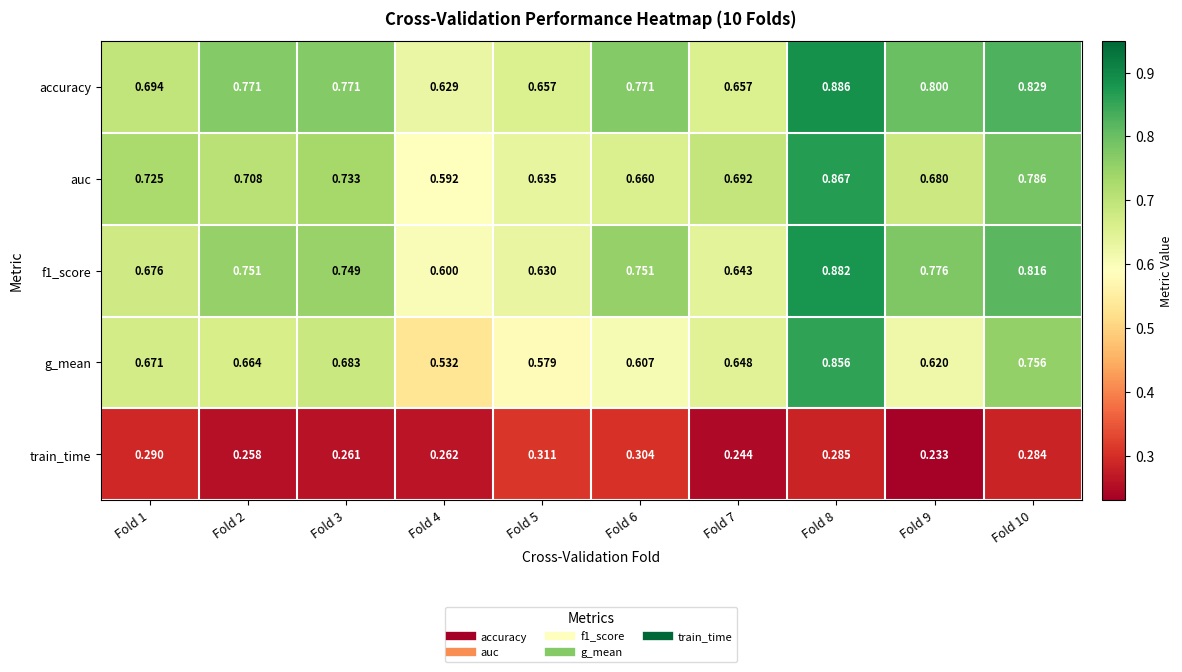

At how many categories does at least one series exceed 0?

10